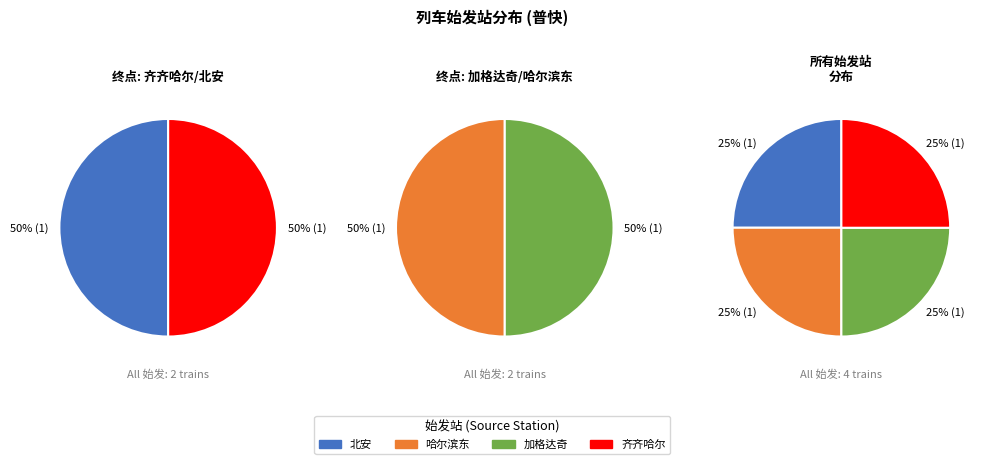

To the nearest percent, what is the combined percentage of 加格达奇 and 齐齐哈尔?

50%